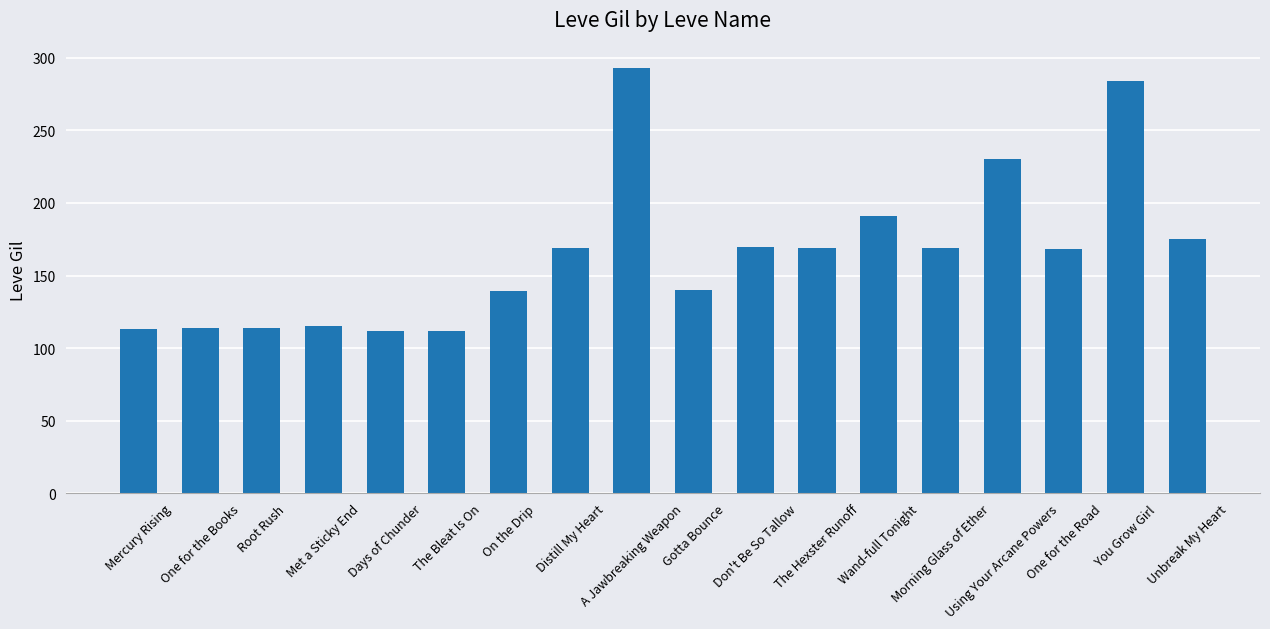

Read the value at Days of Chunder.

112